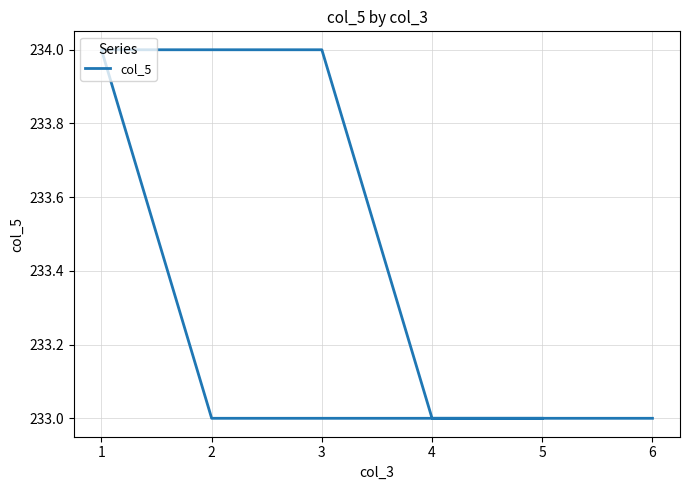

Count the number of categories in the chart.

6